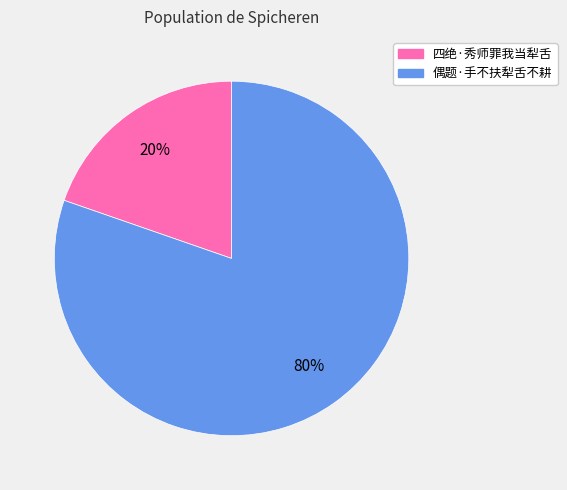

Do 四绝·秀师罪我当犁舌 and 偶题·手不扶犁舌不耕 together represent more than half of the pie?

Yes